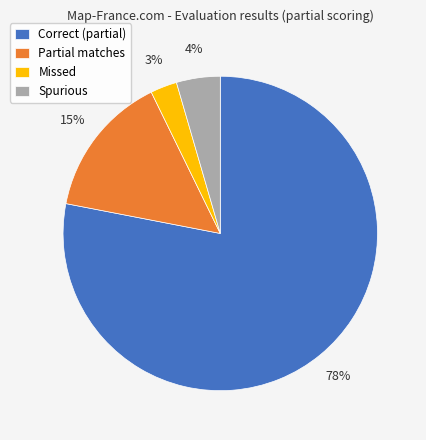

Between Spurious and Missed, which is larger?

Spurious